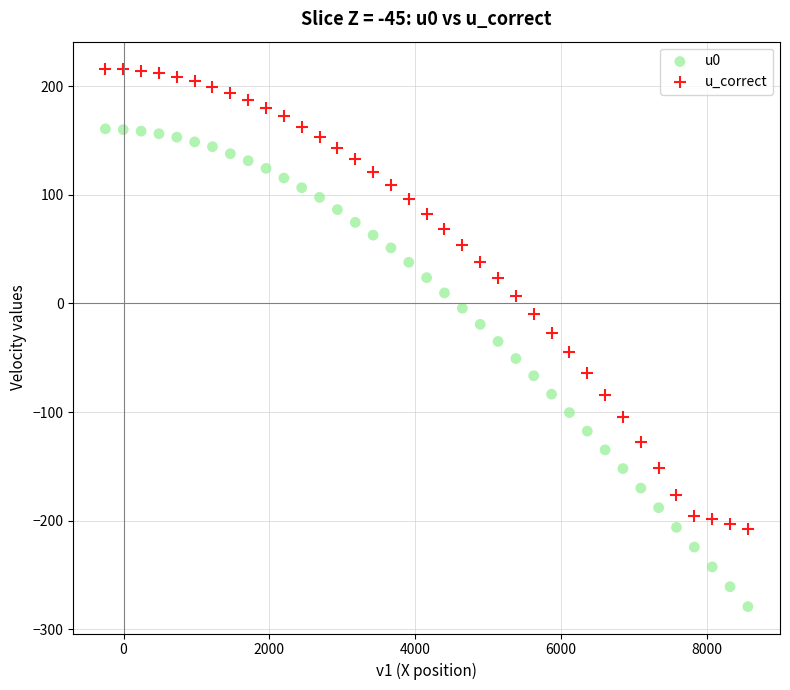

What is the X range (max minus min) for the scatter plot?

8816.3